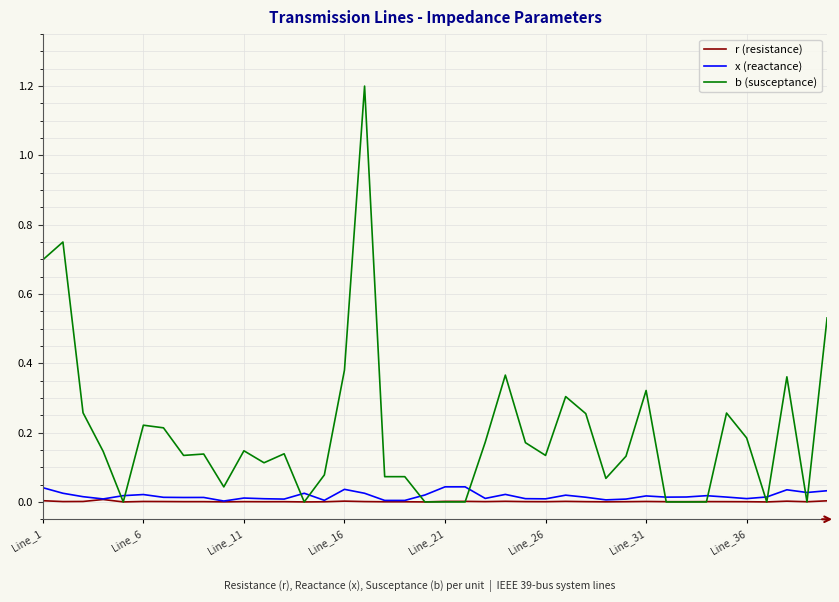

Which series has the largest range (max minus min)?

b (susceptance)